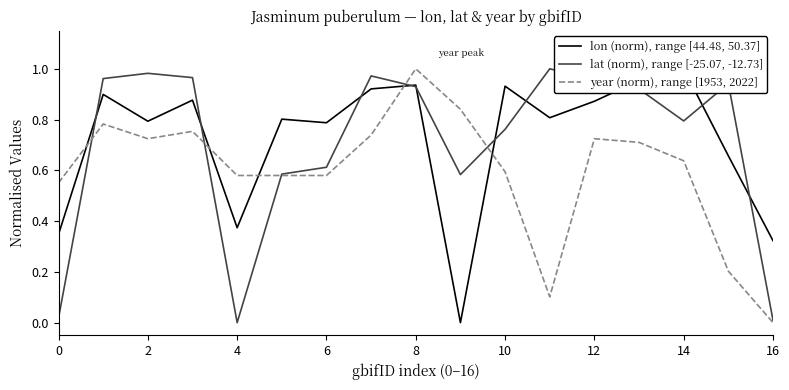

Which series has the largest total across all categories?

lon (norm), range [44.48, 50.37]